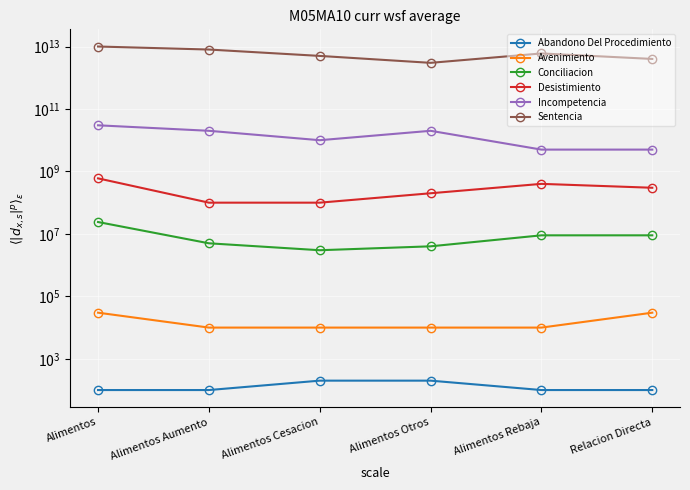

List the series in order of their peak value, highest first.

Sentencia, Incompetencia, Desistimiento, Conciliacion, Avenimiento, Abandono Del Procedimiento